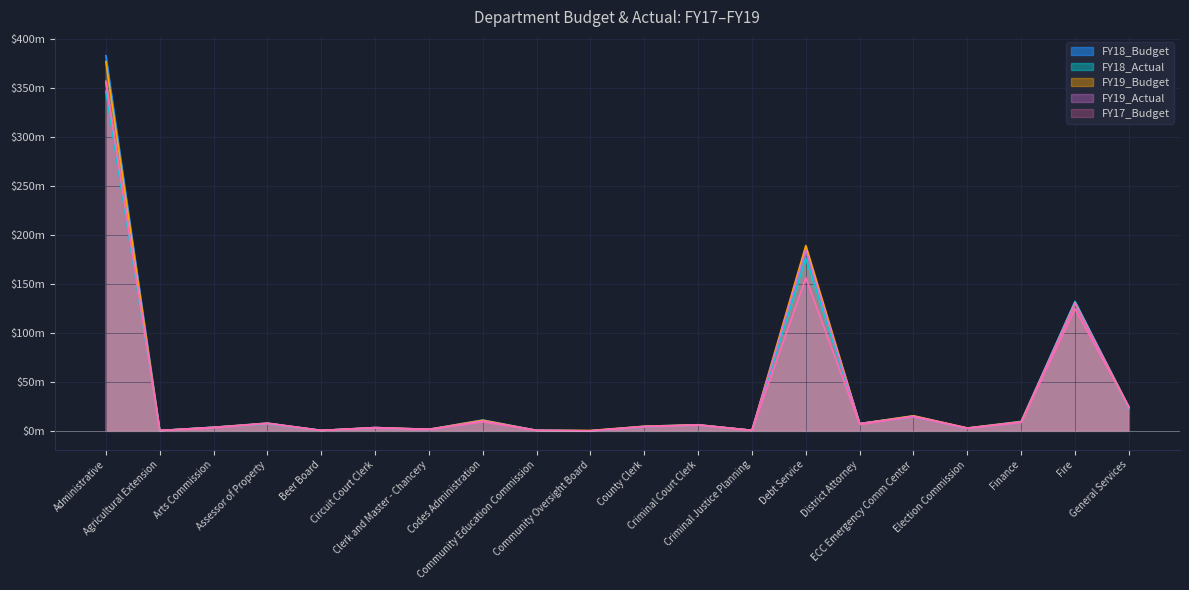

What is the sum of the FY18_Actual values at Clerk and Master - Chancery and County Clerk?

5.6